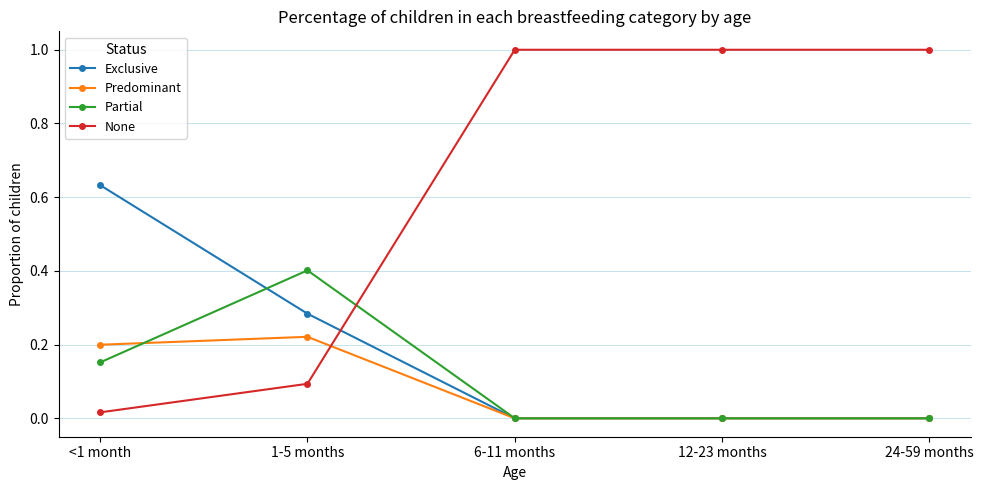

Is it true that Partial equals 0.0 at 6-11 months?

True